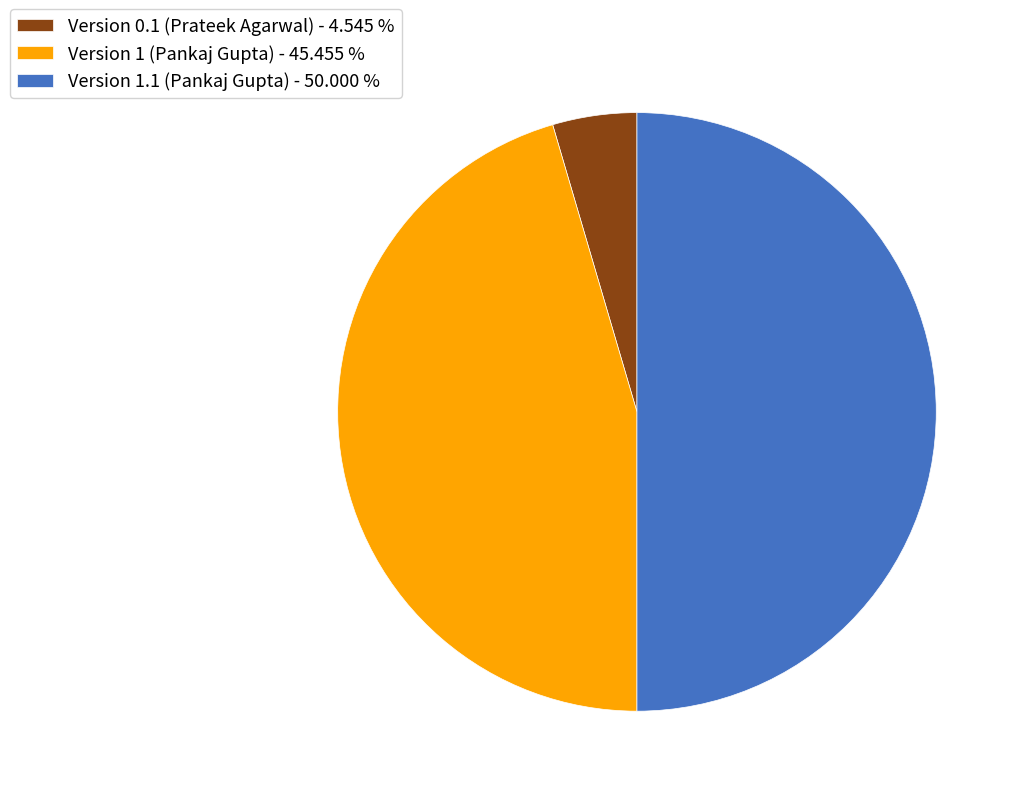

Do Version 0.1 (Prateek Agarwal) - 4.545 % and Version 1.1 (Pankaj Gupta) - 50.000 % together represent more than half of the pie?

Yes